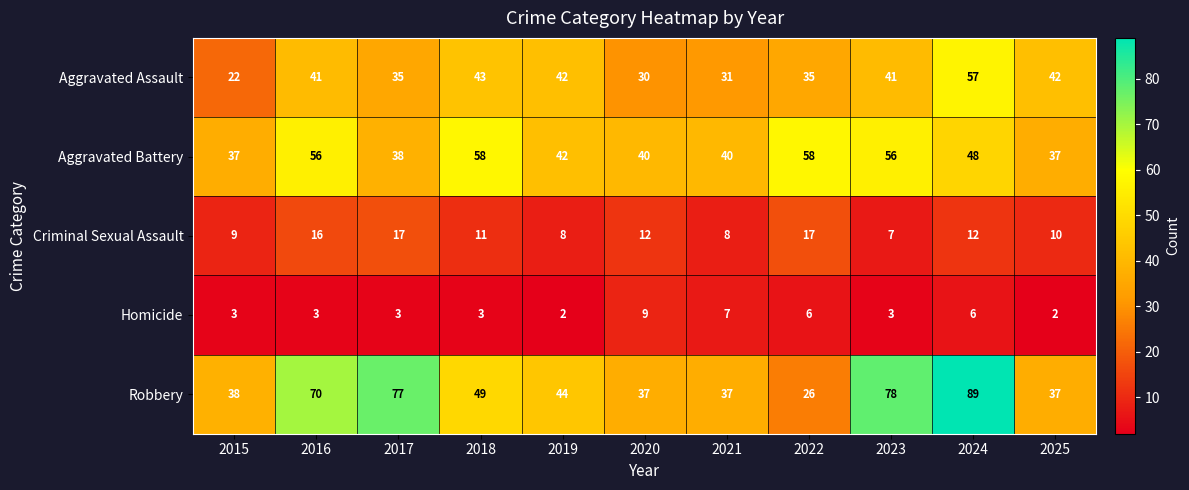

Count the number of data series in this chart.

5